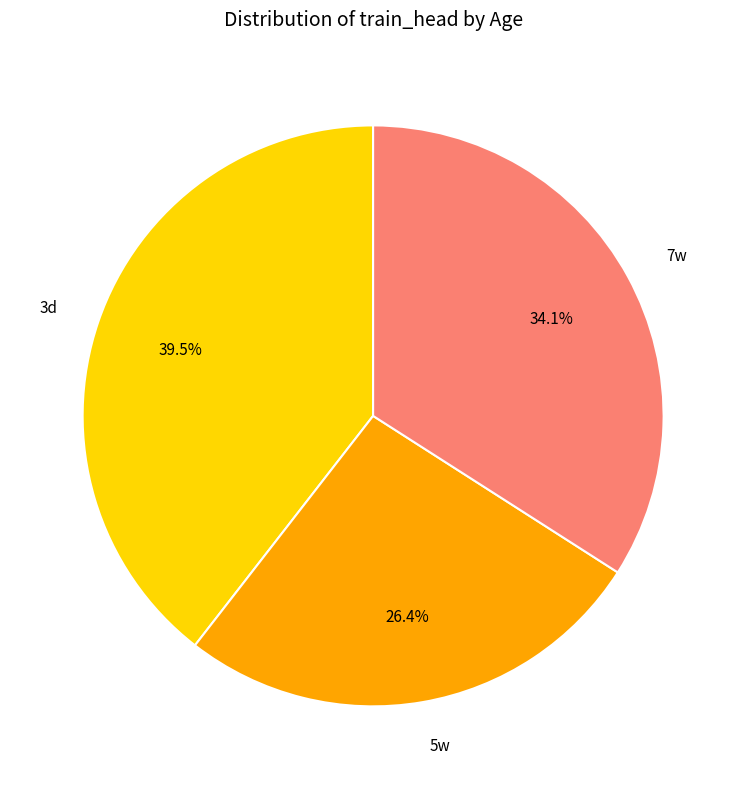

Rank the categories by value from lowest to highest.

5w, 7w, 3d